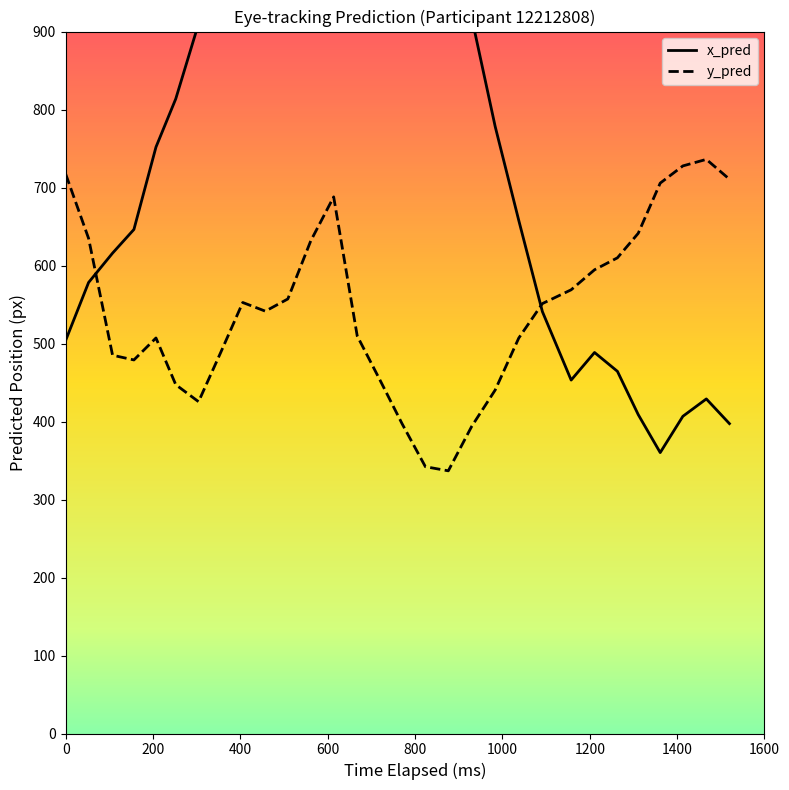

How many data points in y_pred are above 551?

15